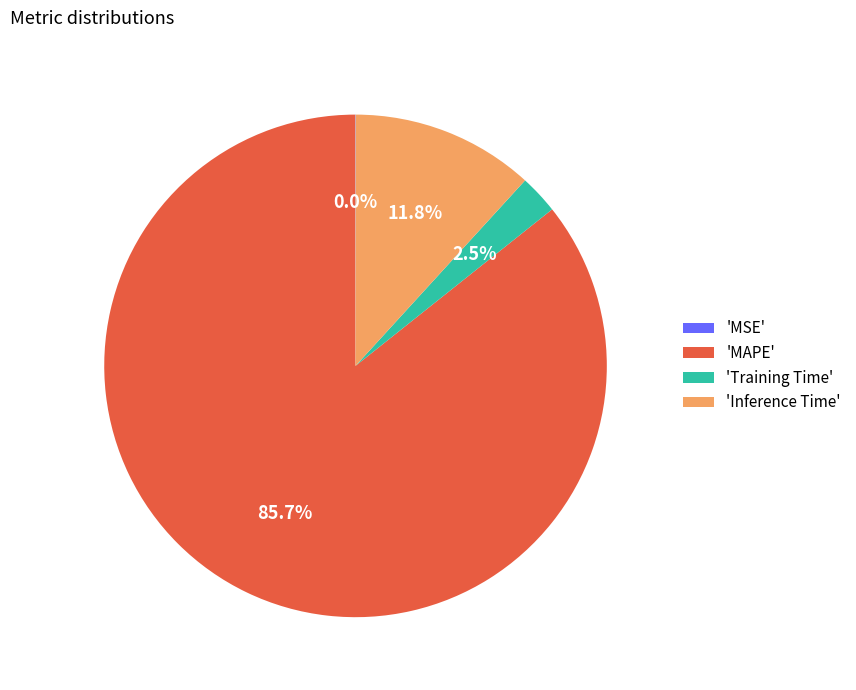

Is there a majority slice in this chart?

Yes